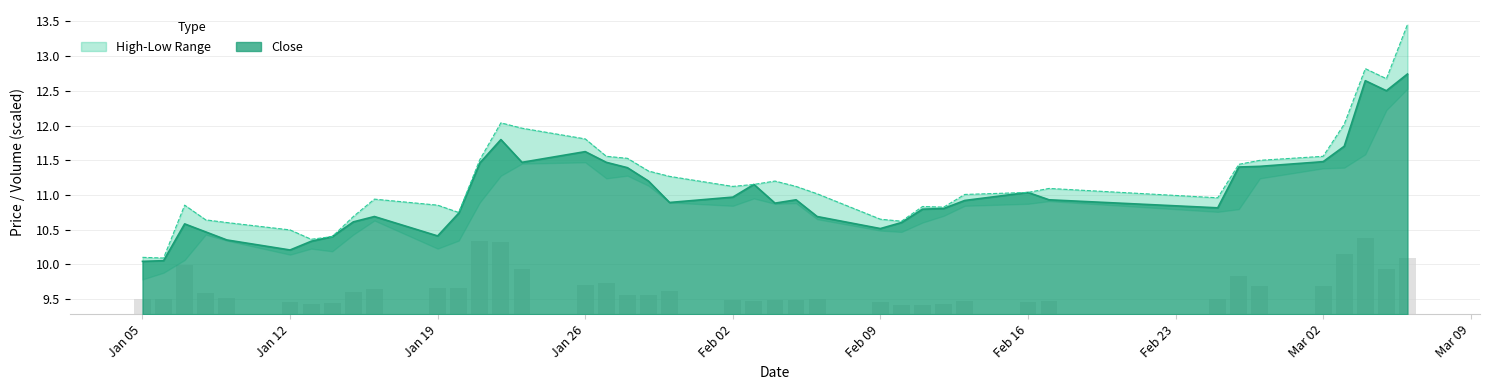

What is the maximum value for Close?

12.7